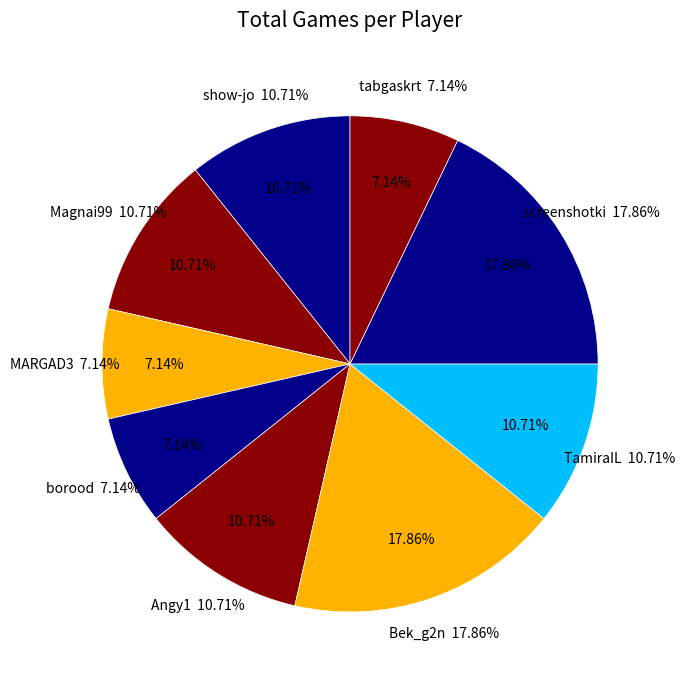

Combined, what portion of the pie is Bek_g2n and Magnai99?

28.6%